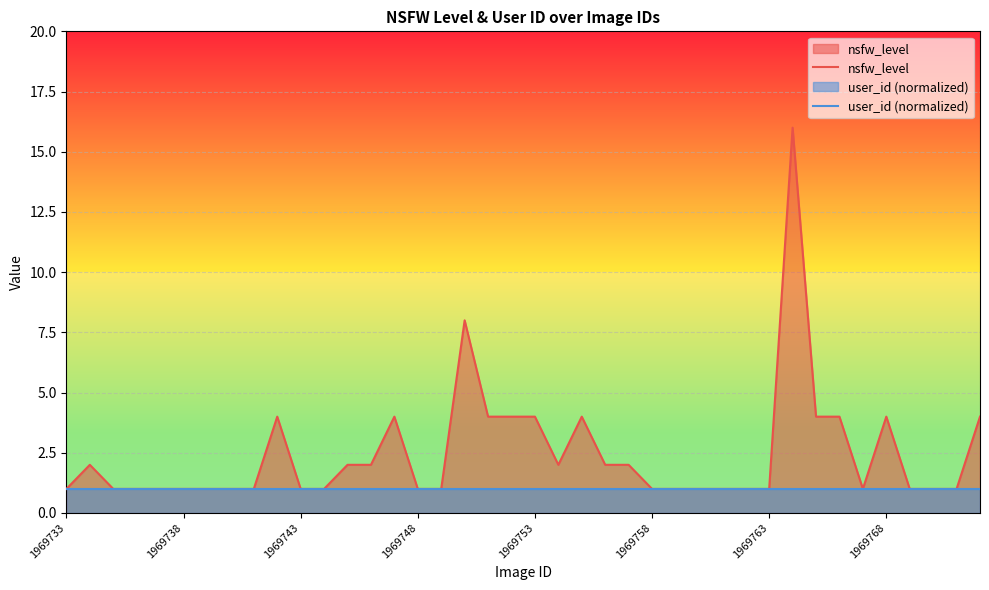

How many interior local valleys does the nsfw_level series have?

2